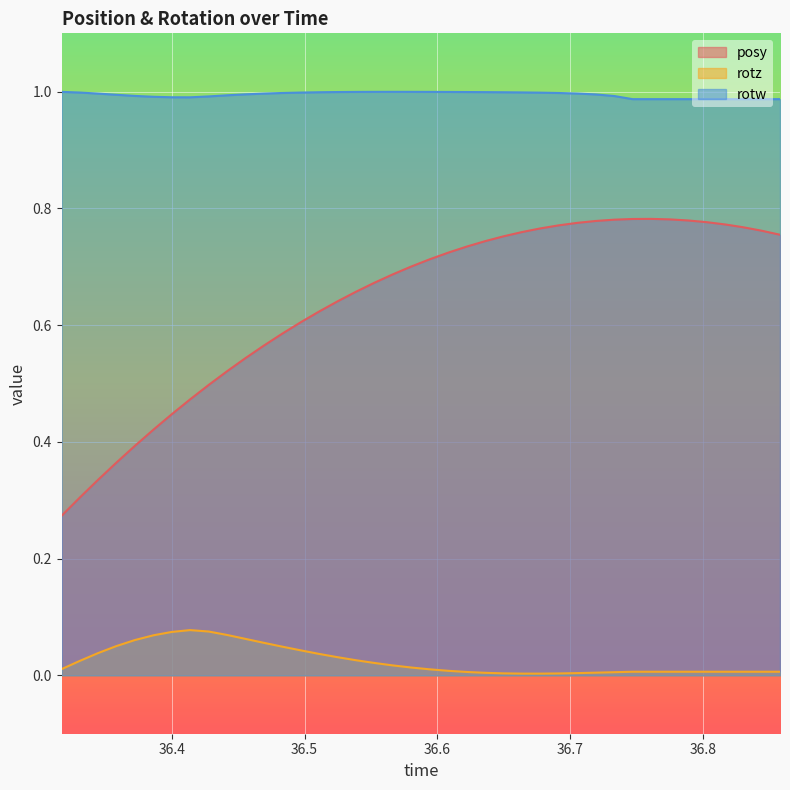

True or false: posy and rotw cross at least once.

False